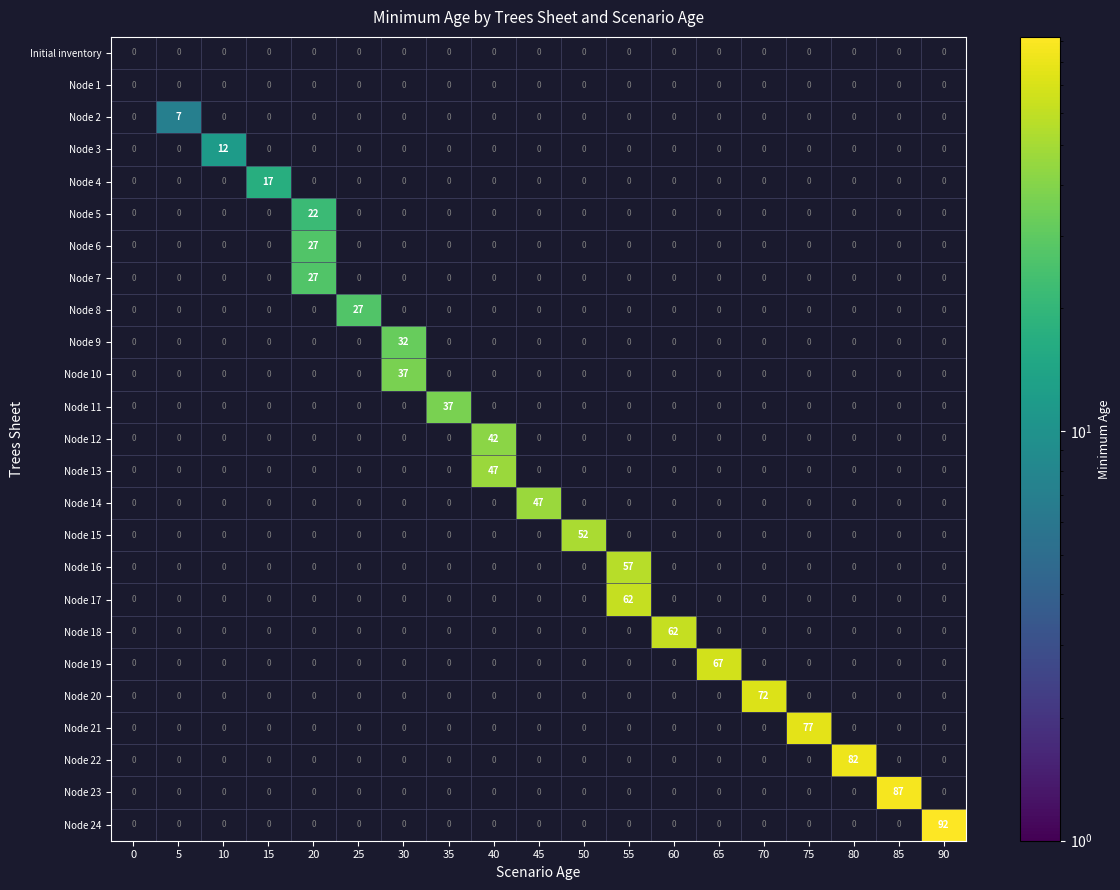

What is the average value of the Node 18 series?

3